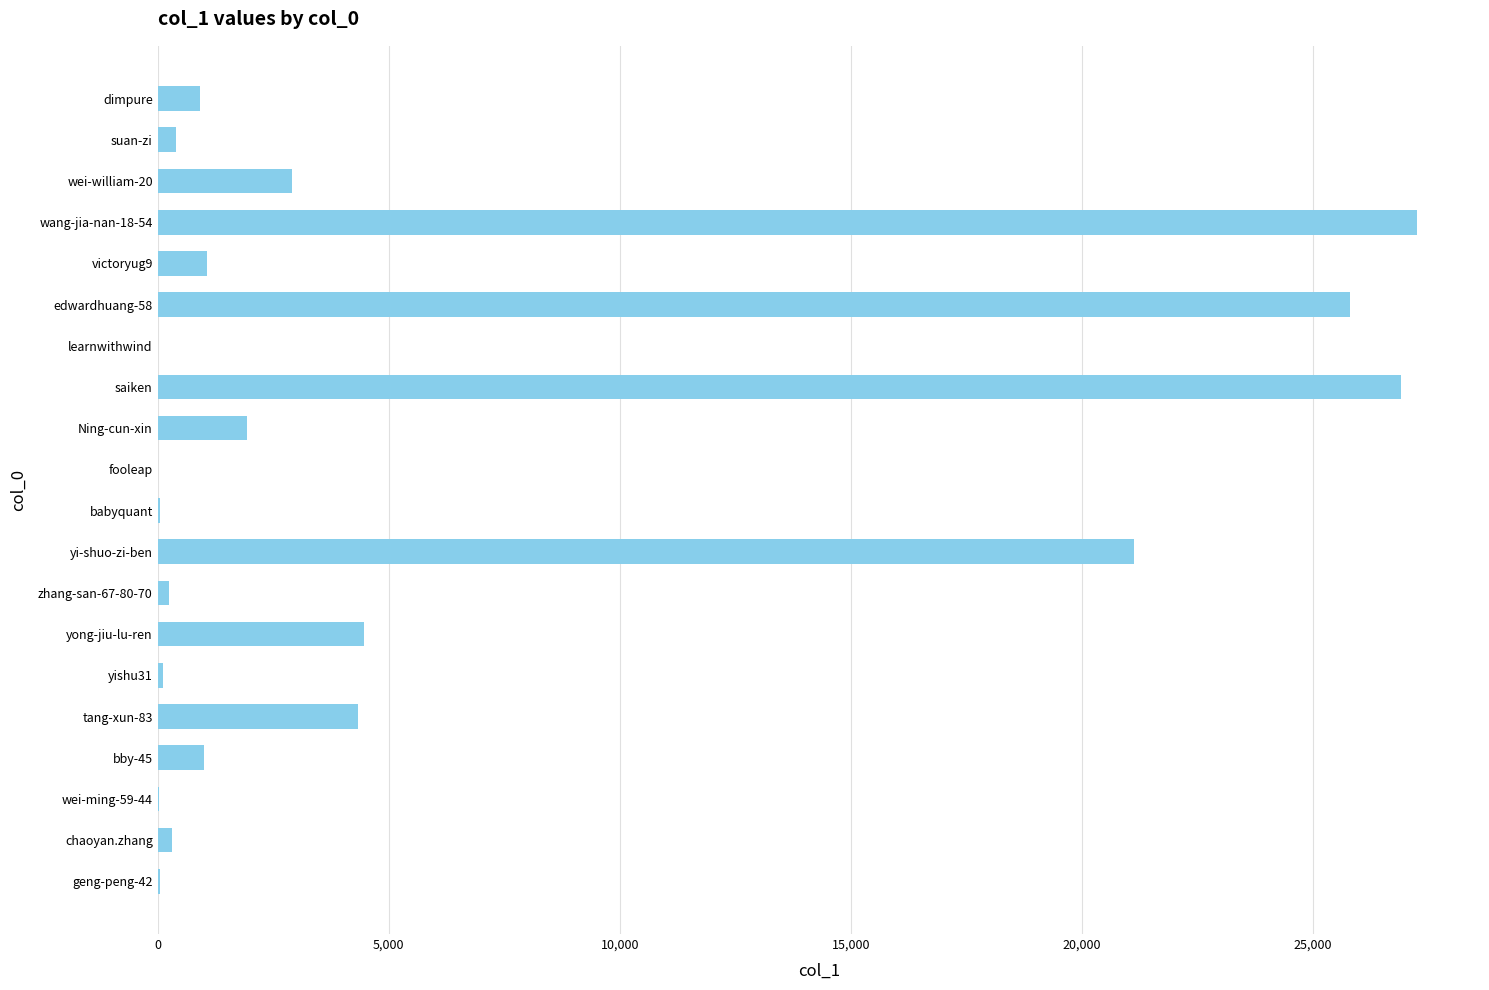

What is the greatest value displayed?

27252